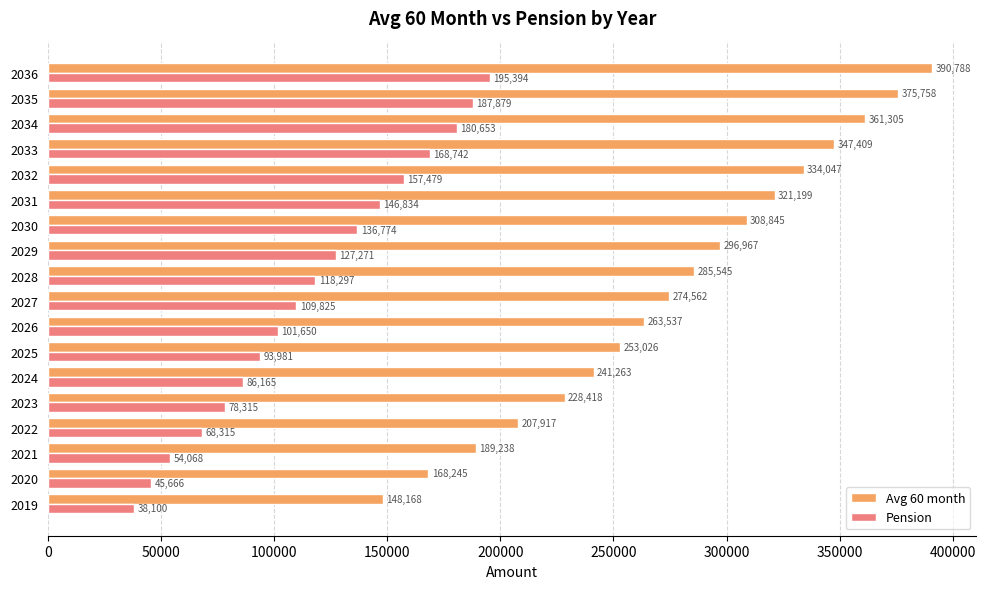

What is the difference between the maximum and minimum values in the Avg 60 month series?

242619.6